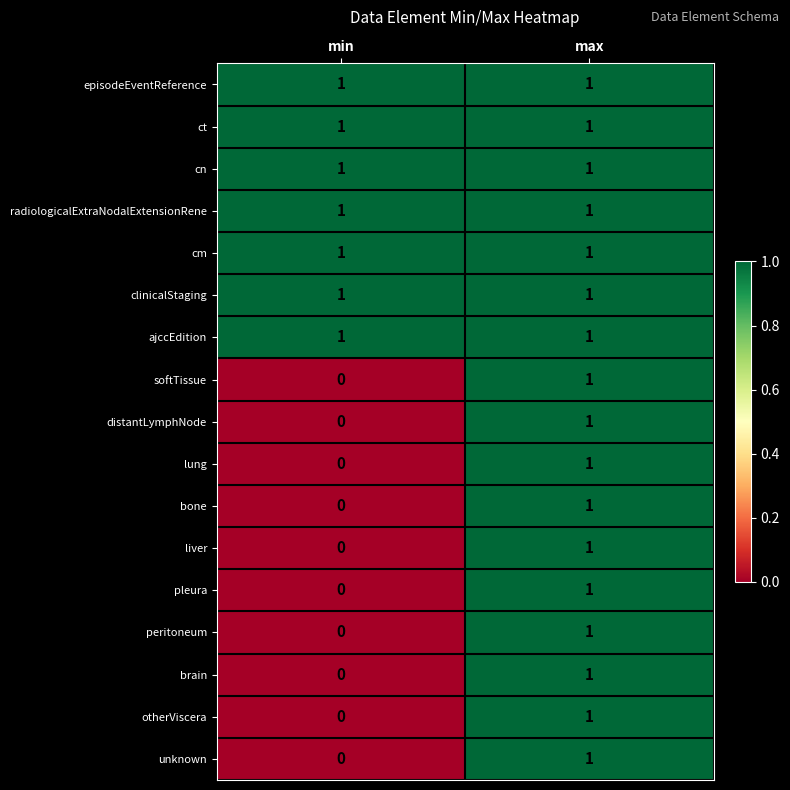

What is the total value across all series at min?

7